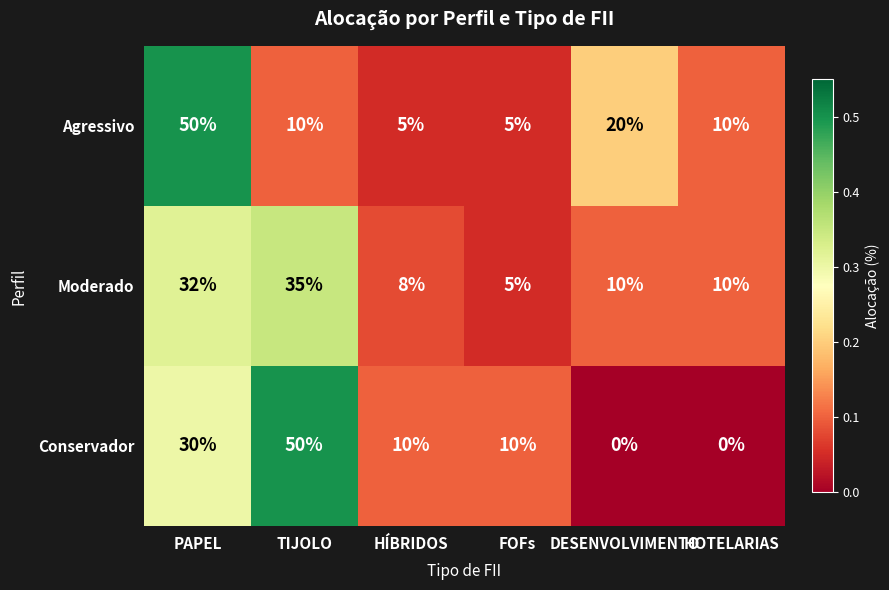

What is the maximum value for Moderado?

35